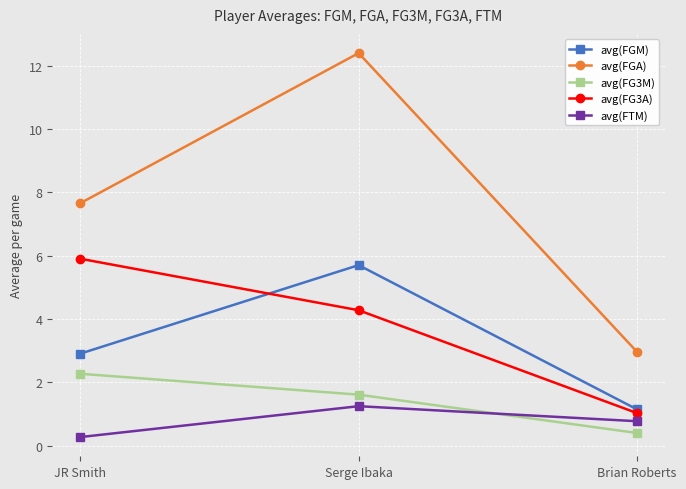

What is the value of the avg(FGA) point at the 3rd from the left?

3.0